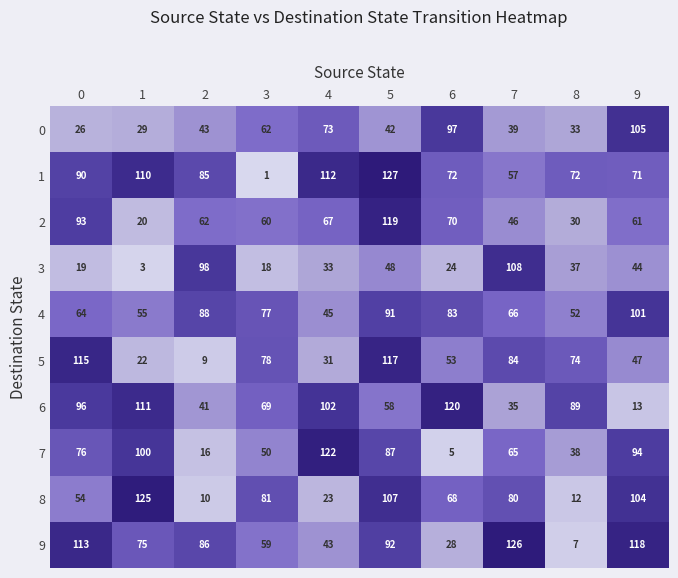

What is the difference between the maximum and second lowest values in the 3 series?

90